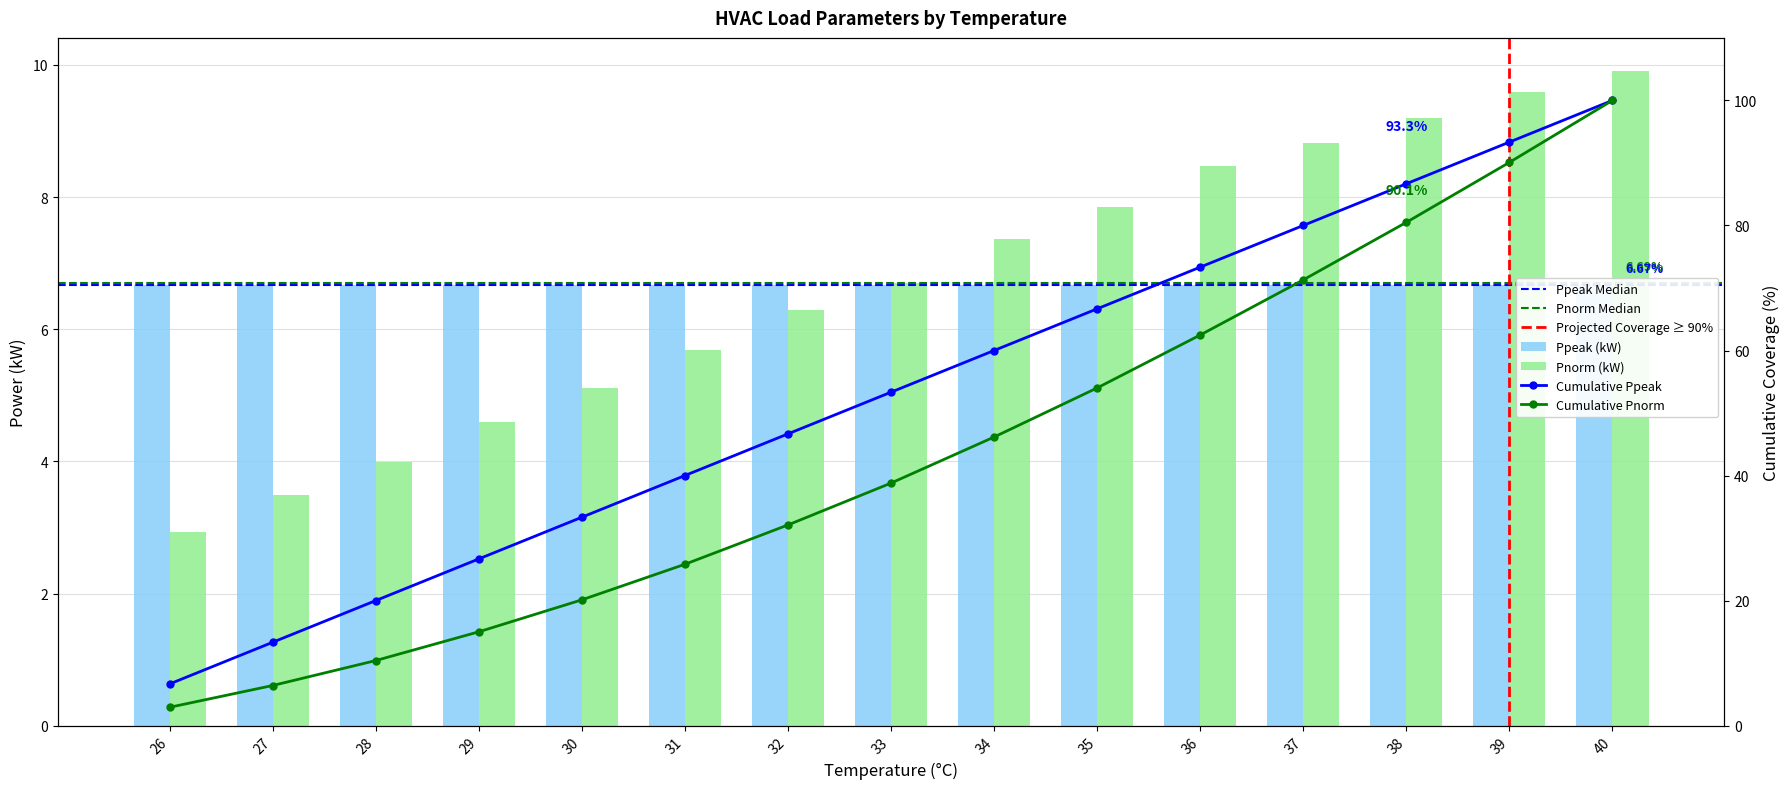

What is the change in value from 26 to 36?

+5.5